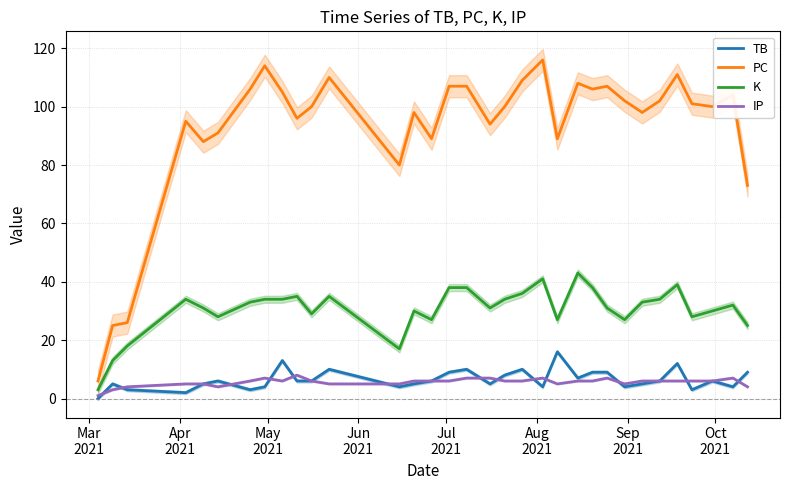

True or false: PC and IP intersect in this chart.

False